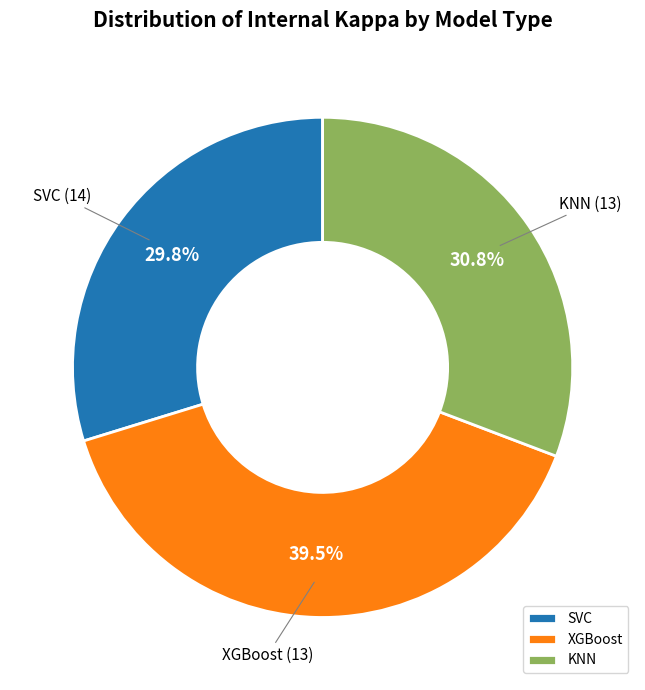

To the nearest percent, what is the difference between the KNN and SVC slice percentages?

1%